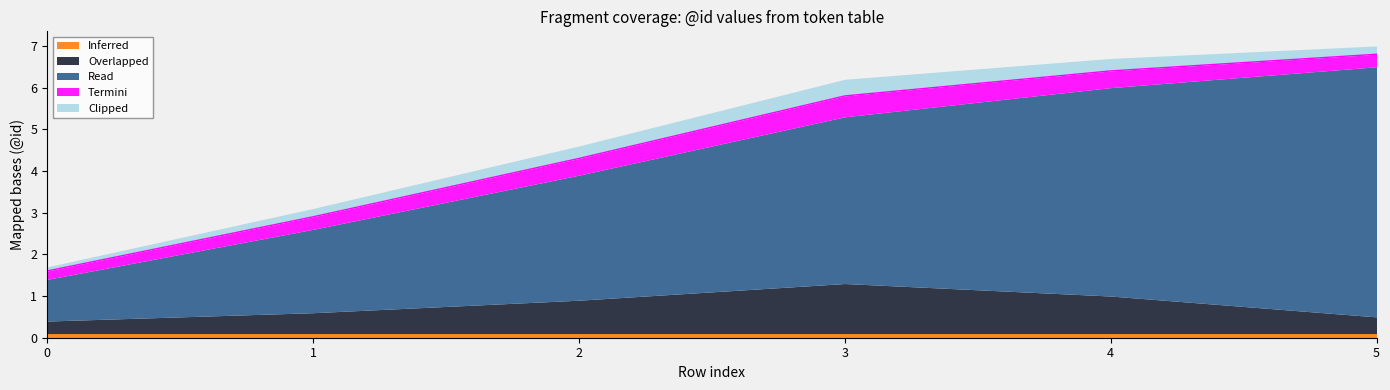

At 5, list the series in order from smallest to largest.

Inferred, Clipped, Termini, Overlapped, Read